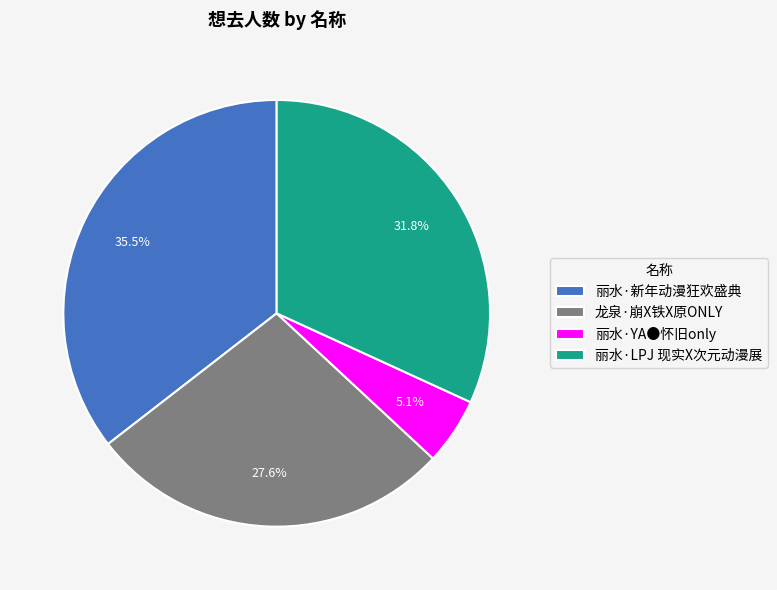

Does 龙泉·崩X铁X原ONLY account for over 50% of the chart?

No